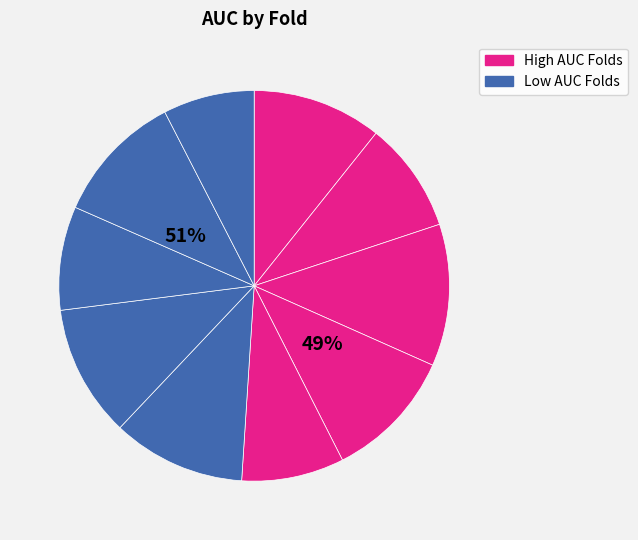

Is the sum of Fold 2 and Fold 4 greater than half?

No